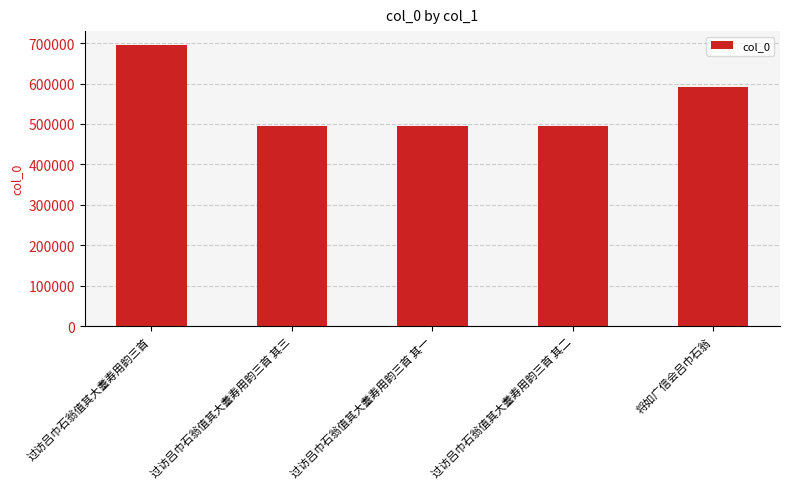

What is the minimum value shown in the chart?

493856